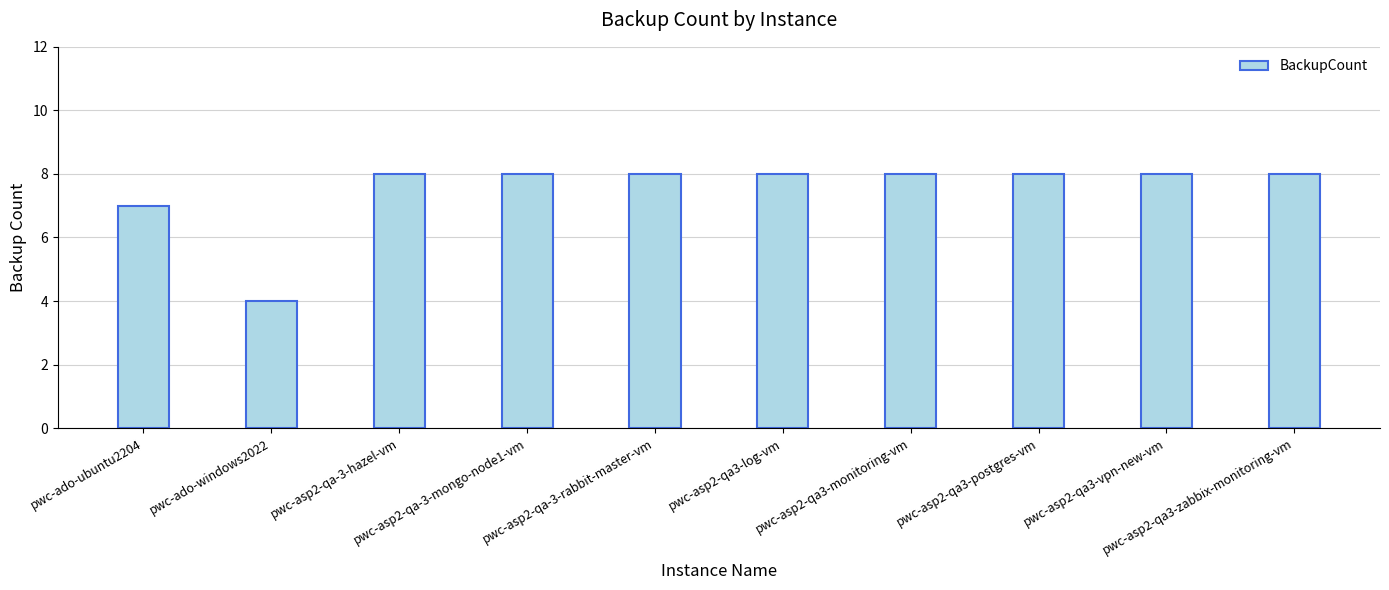

What is the difference between the maximum and minimum values?

4